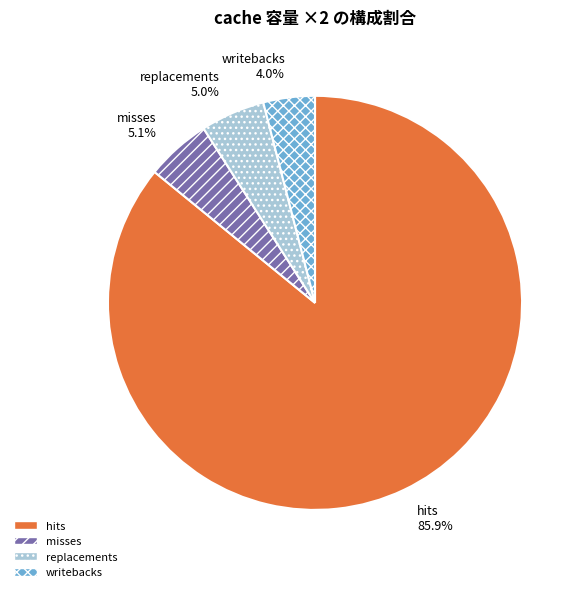

Count the number of slices in the pie.

4